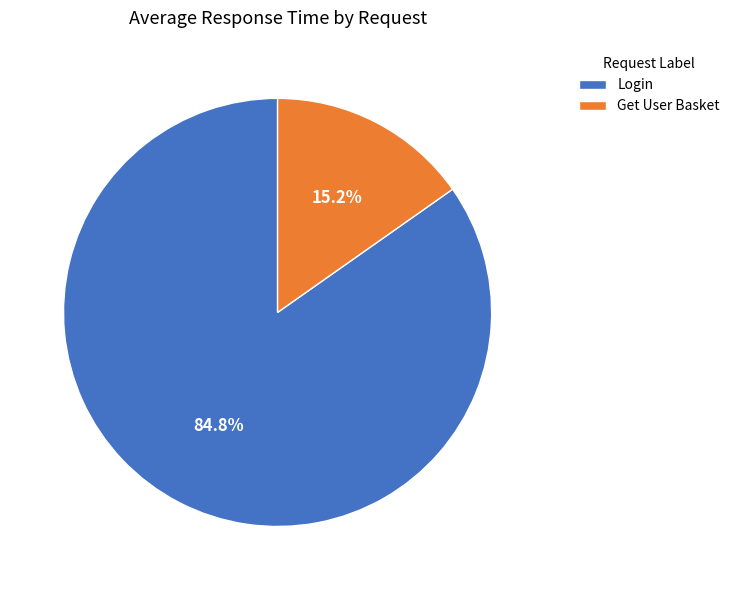

How many slices are in this pie chart?

2